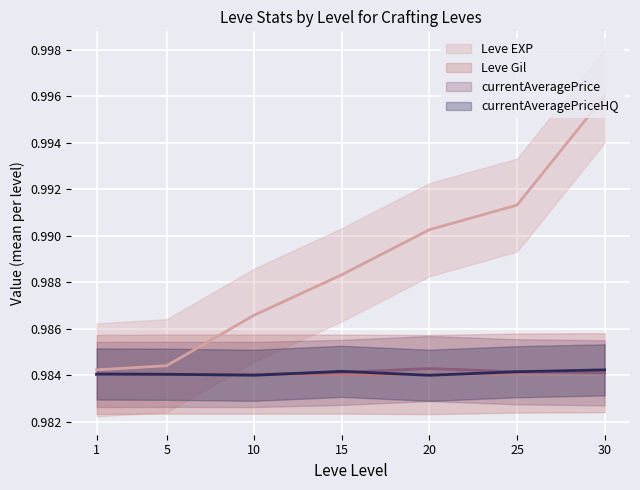

Which category has the lowest value in the Leve EXP series?

1